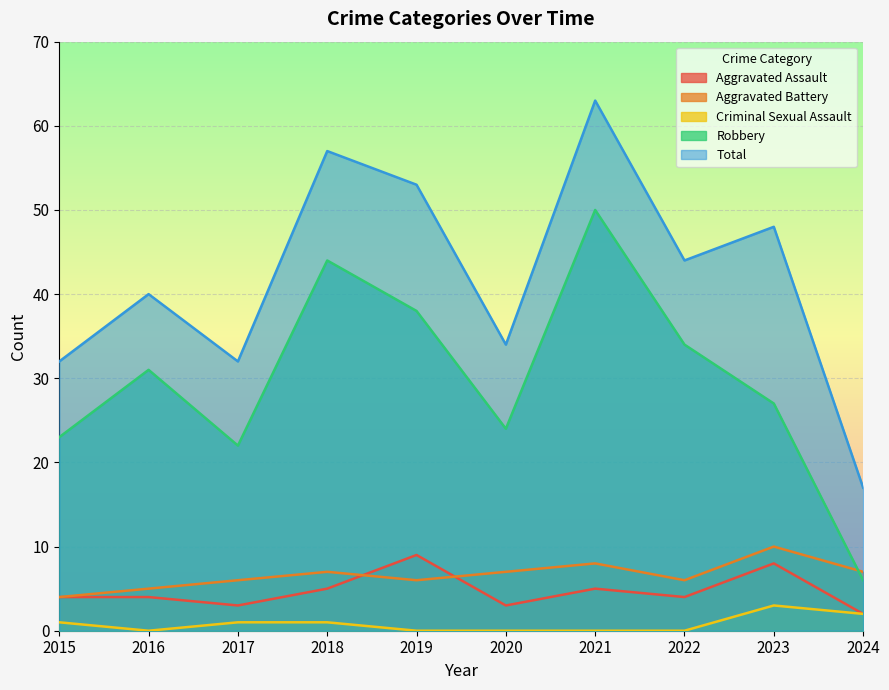

True or false: Aggravated Assault has a value of 9 at 2019.

True